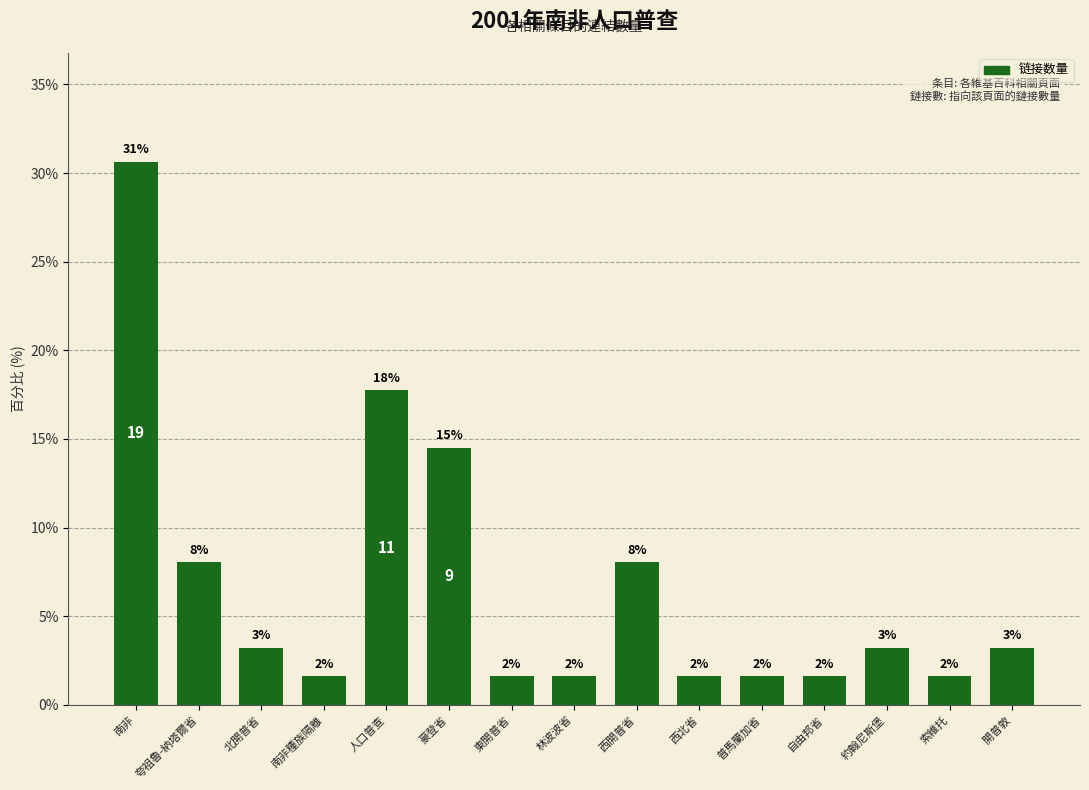

How many bars are there in total?

15